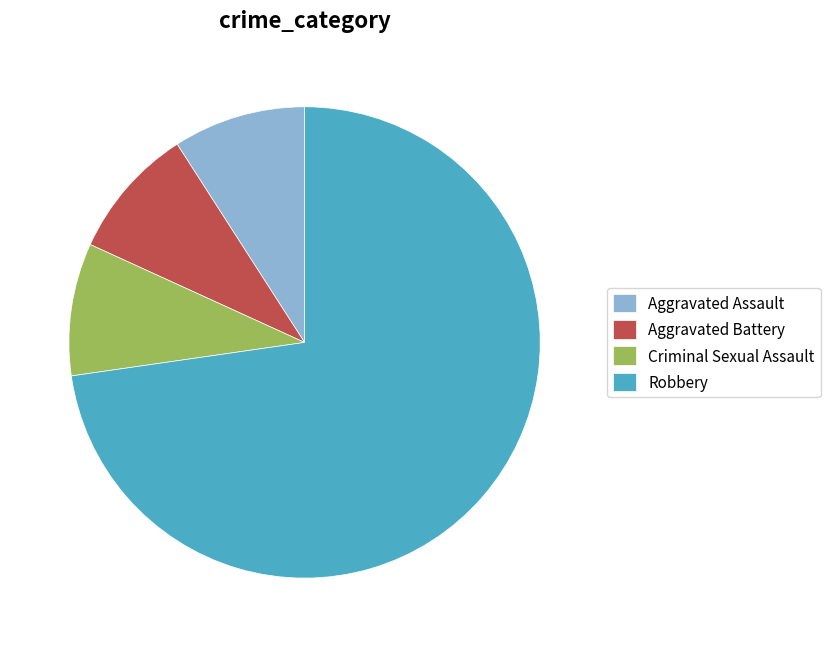

How many segments does this pie chart have?

4